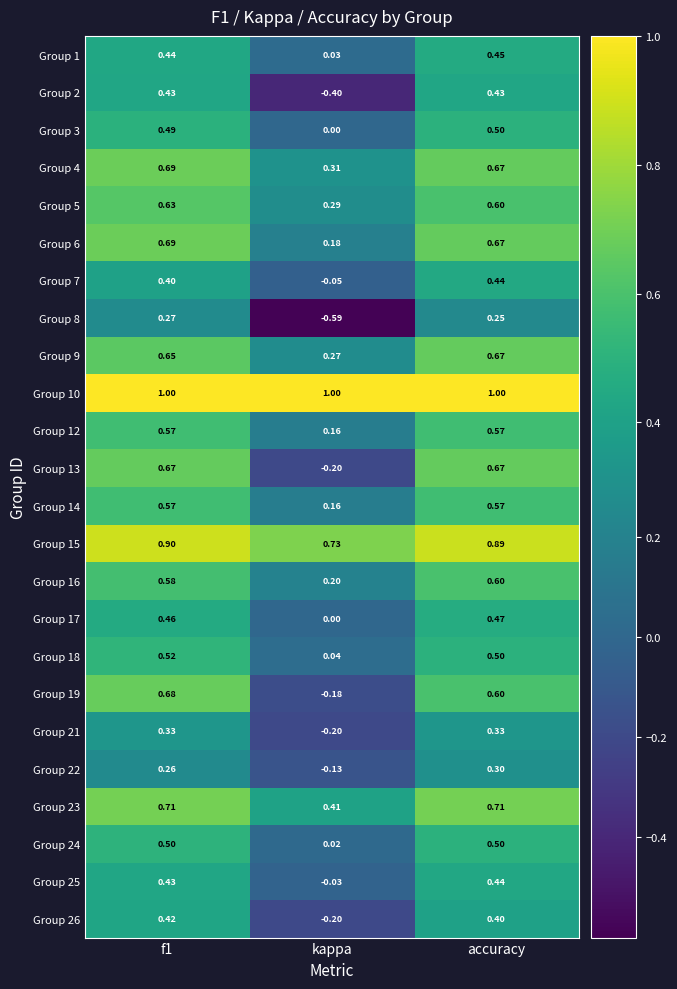

Which label corresponds to the smallest value in the chart?

kappa